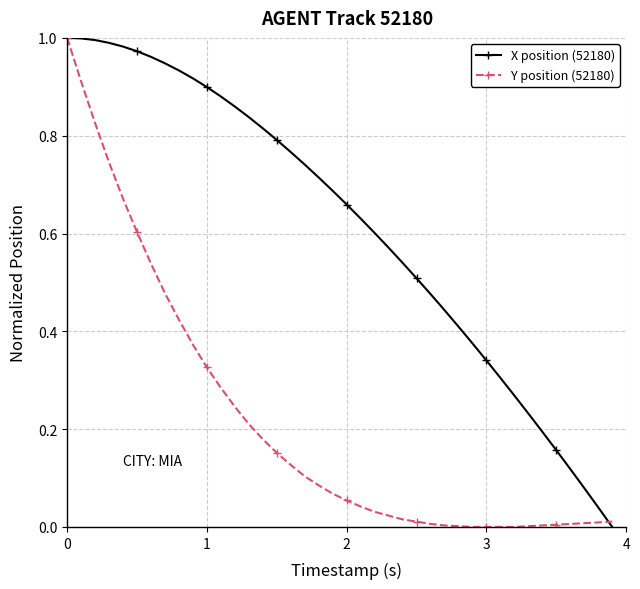

How many values in X position (52180) are above zero?

39